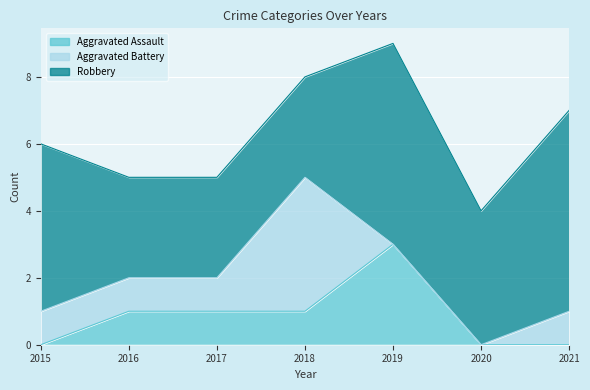

List the labels in order of Robbery value, largest first.

2019, 2021, 2015, 2020, 2016, 2017, 2018